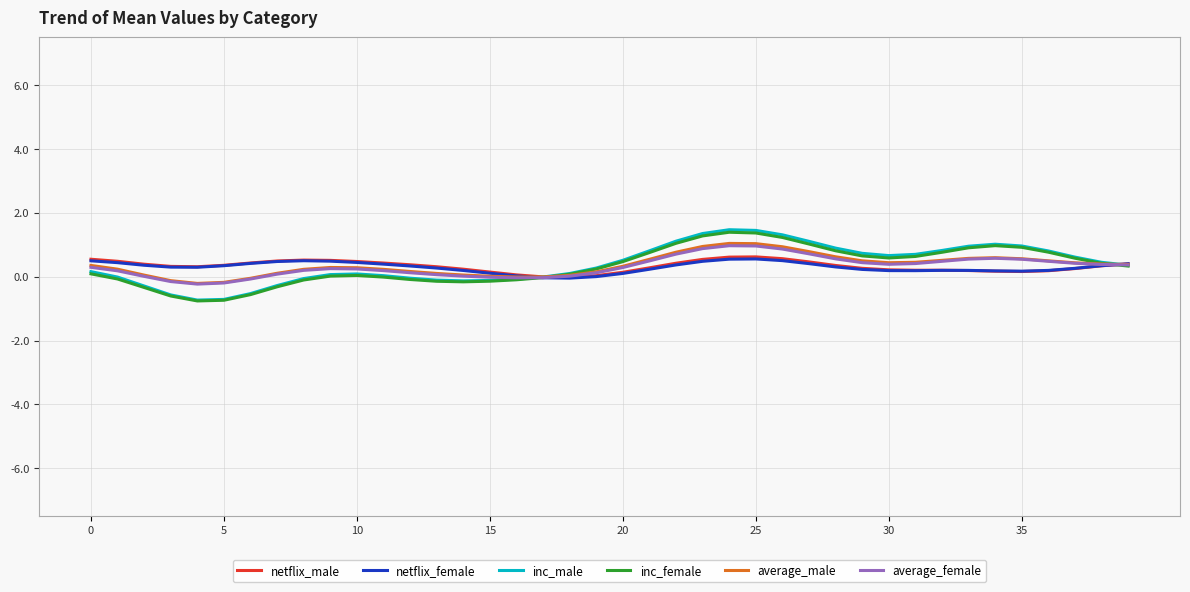

What is the minimum value for inc_male?

-0.7